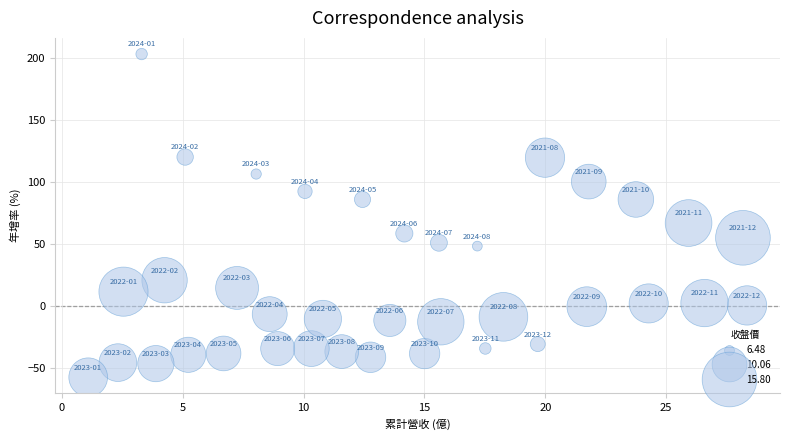

What Y value in the scatter plot is closest to 72?

67.0